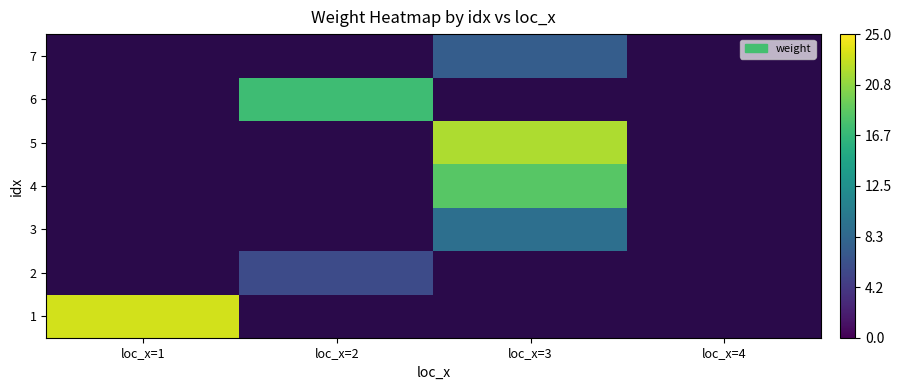

Count the number of categories in the chart.

4